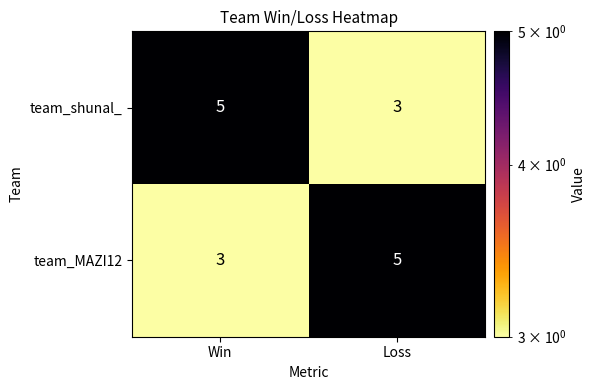

Reading left to right, transcribe all the data shown in this chart.

team_shunal_: Win=5	Loss=3
team_MAZI12: Win=3	Loss=5